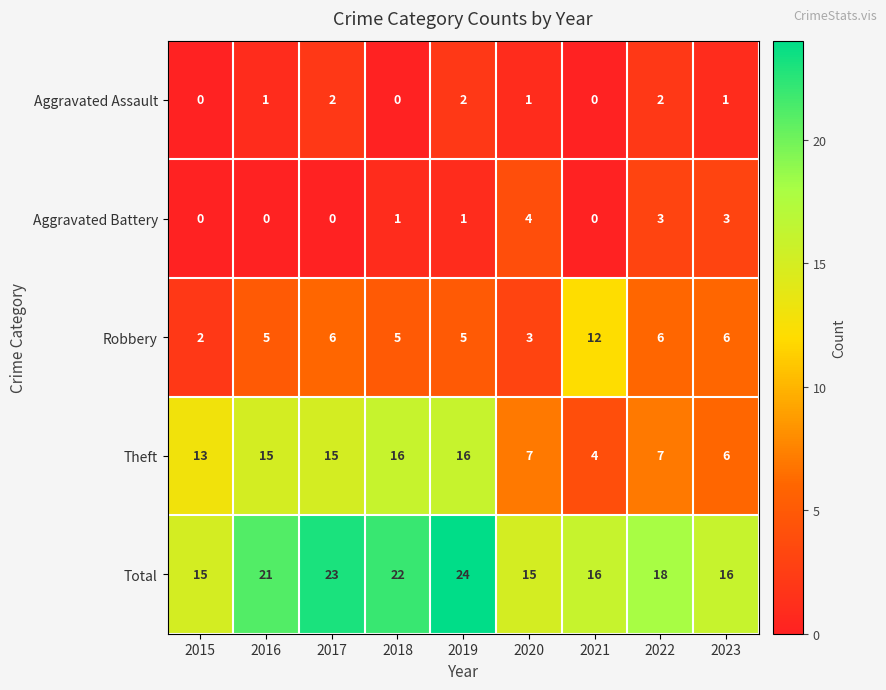

At 2018, list the series in order from smallest to largest.

Aggravated Assault, Aggravated Battery, Robbery, Theft, Total